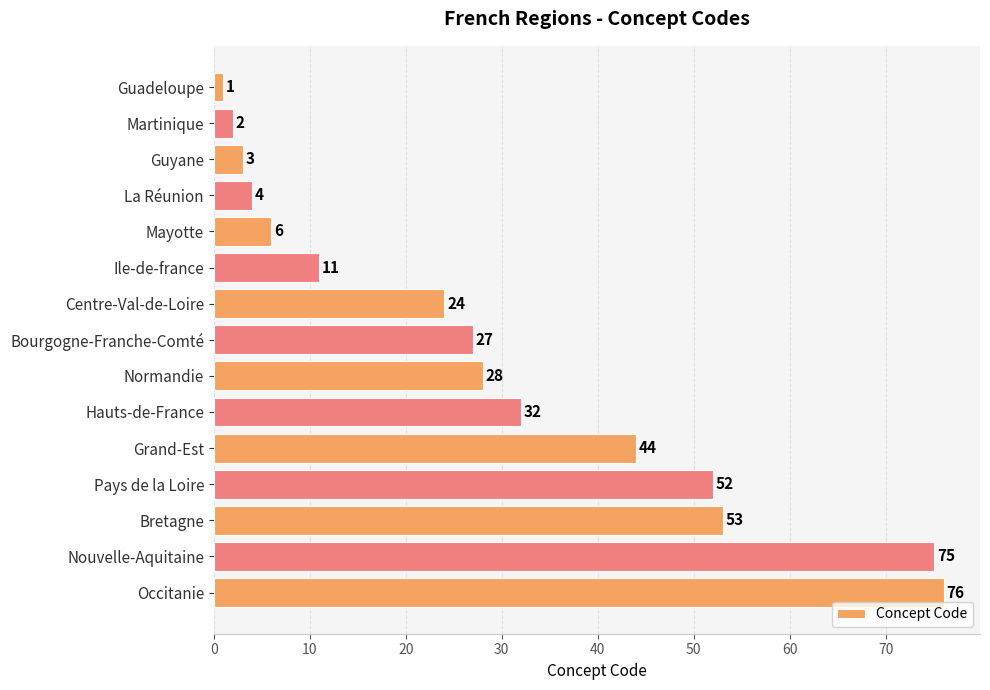

List the labels in order of value, largest first.

Occitanie, Nouvelle-Aquitaine, Bretagne, Pays de la Loire, Grand-Est, Hauts-de-France, Normandie, Bourgogne-Franche-Comté, Centre-Val-de-Loire, Ile-de-france, Mayotte, La Réunion, Guyane, Martinique, Guadeloupe